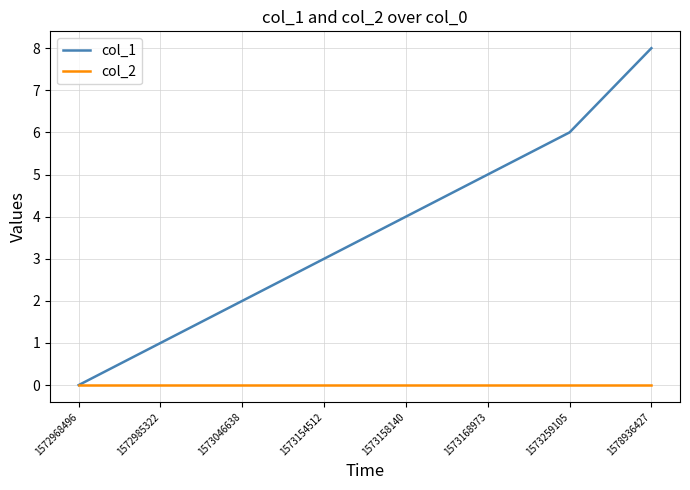

How many lines are shown in the chart?

2